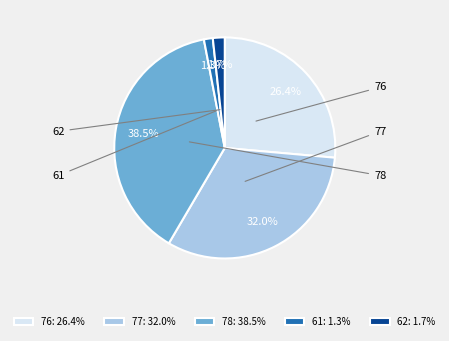

Which slice is the smallest?

61